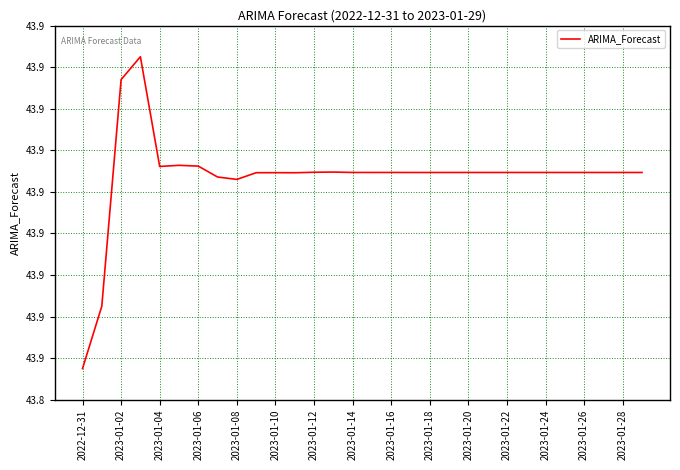

True or false: the data has more than 1 interior local peaks.

True